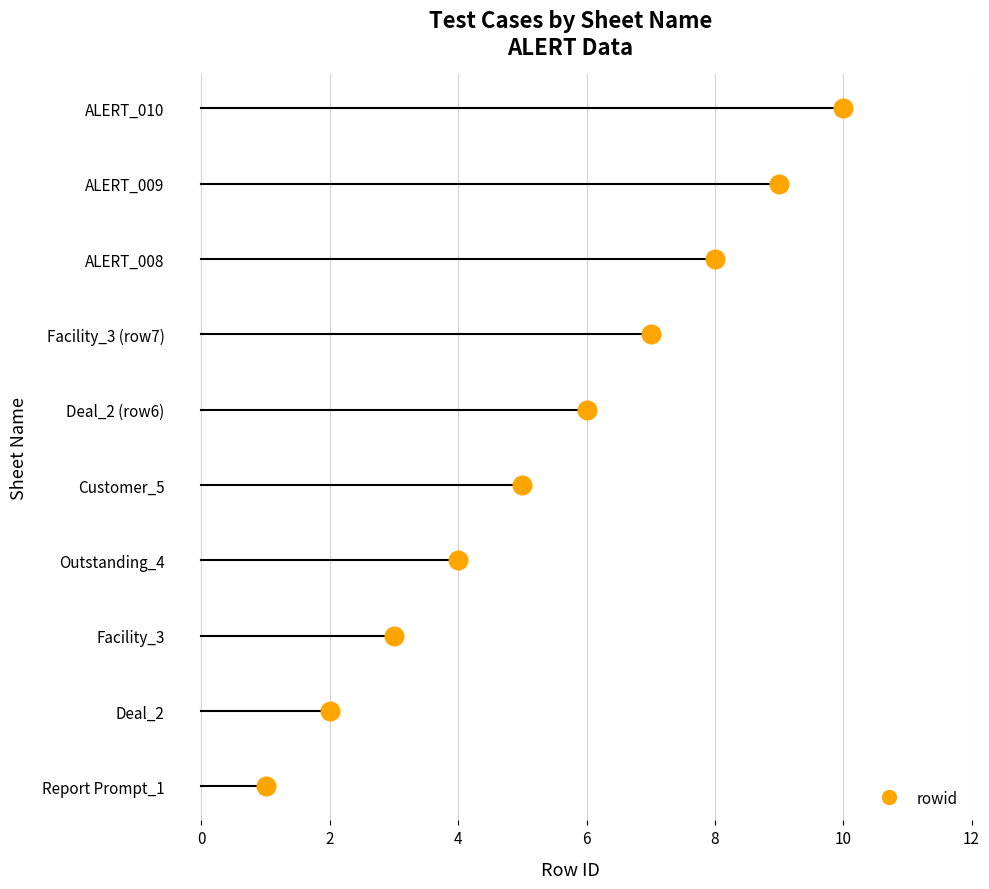

What is the ratio of the value at Customer_5 to the value at Report Prompt_1?

5.0